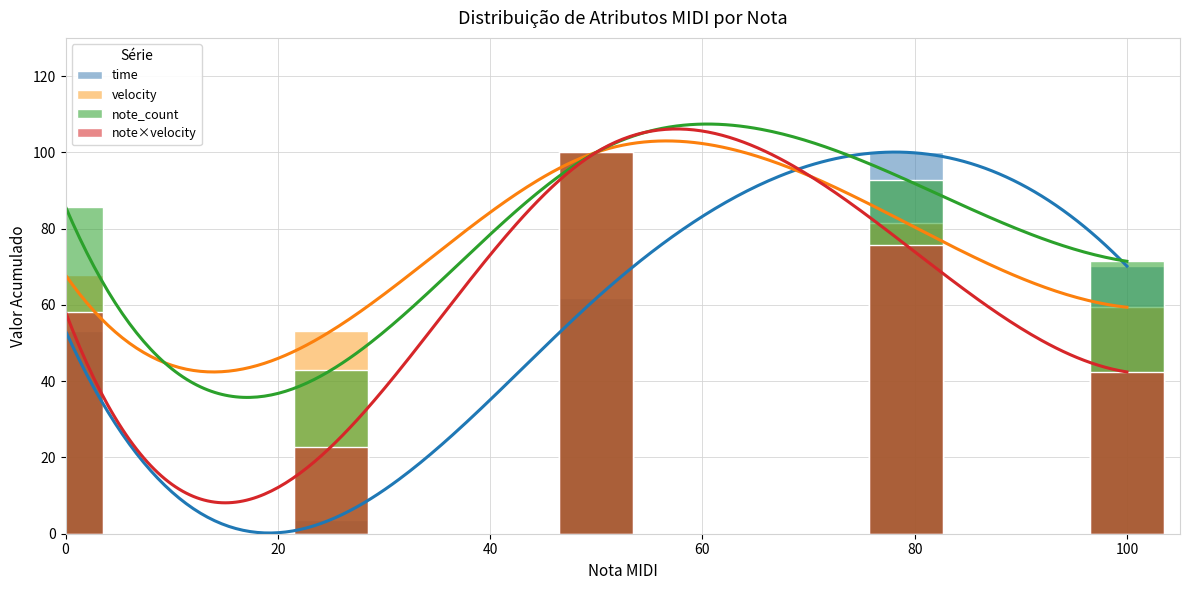

Does the chart contain stacked bars?

No